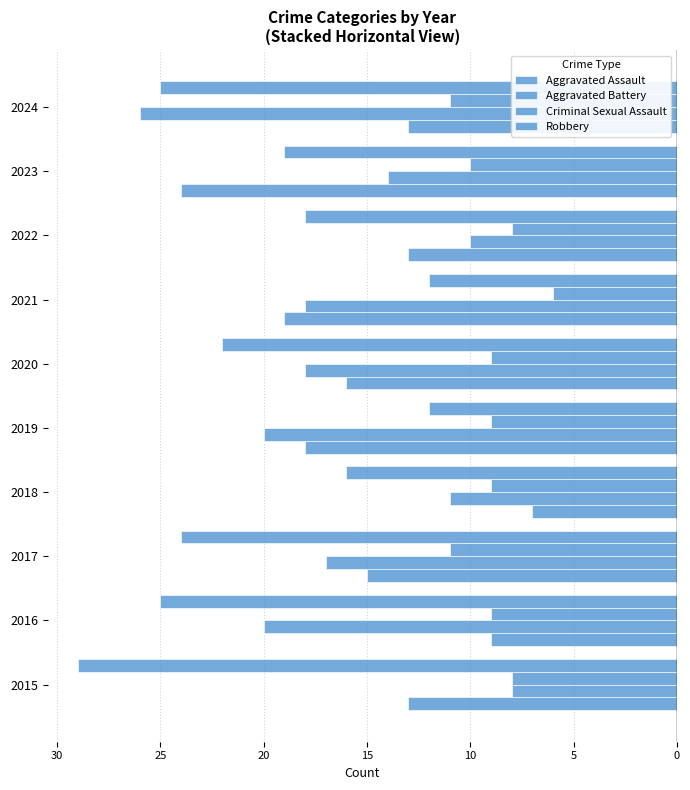

How many series are shown in this chart?

4